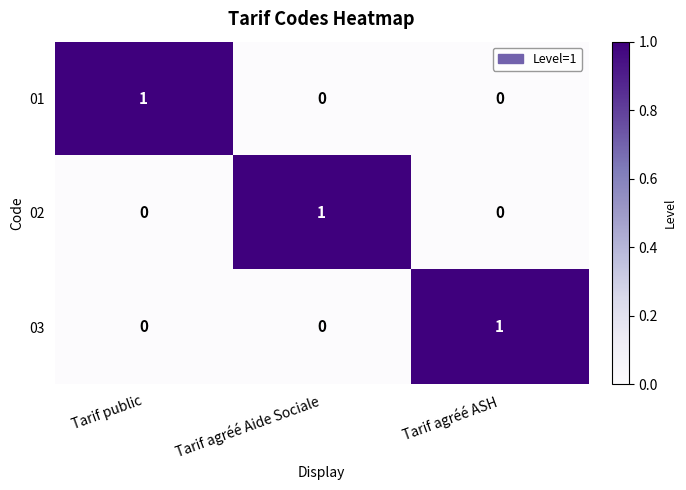

Reading left to right, what are all the values shown in this chart?

01: 1	0	0
02: 0	1	0
03: 0	0	1